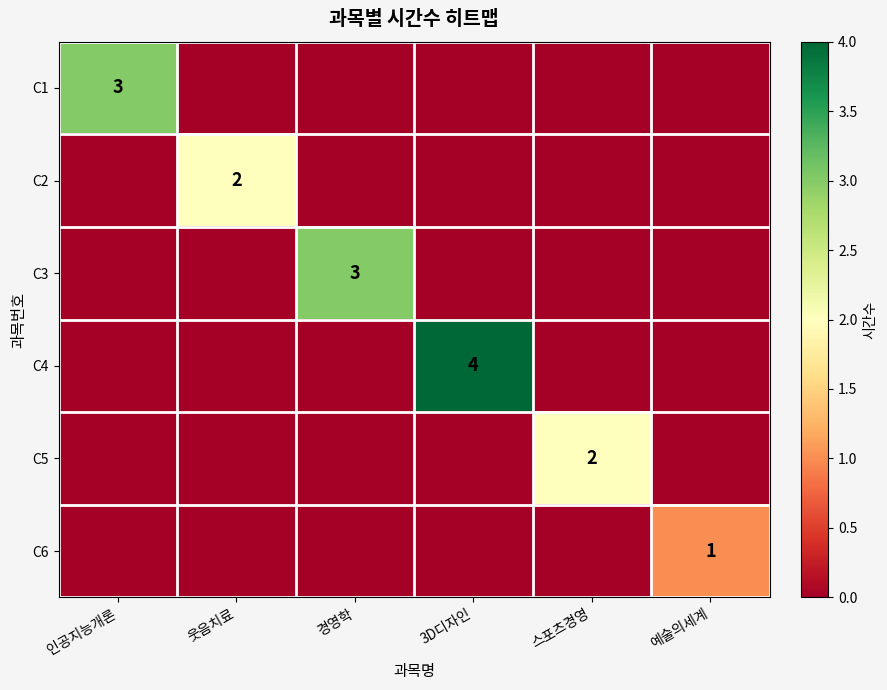

True or false: C3 has a value of 1 at 경영학.

False